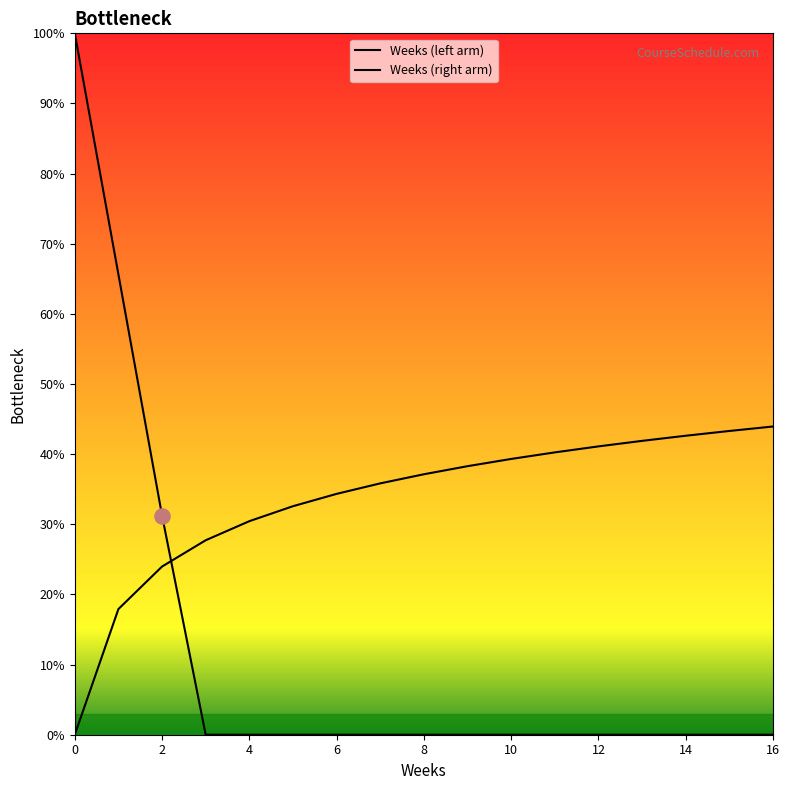

How many lines are shown in the chart?

2